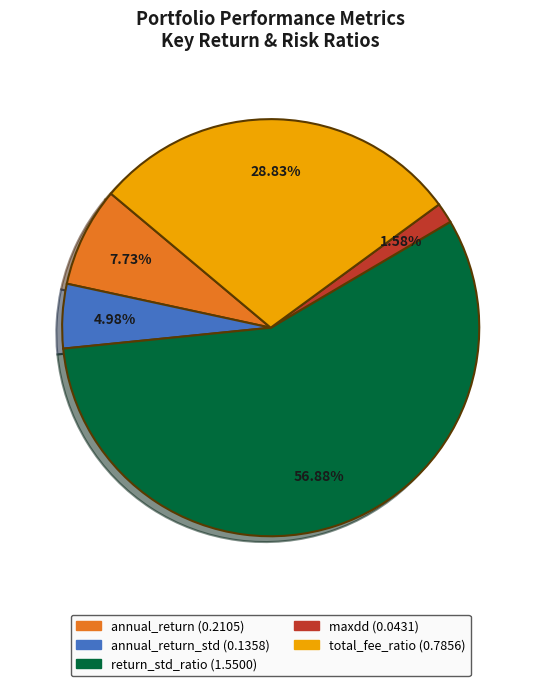

Is there any slice that represents more than half of the pie?

Yes